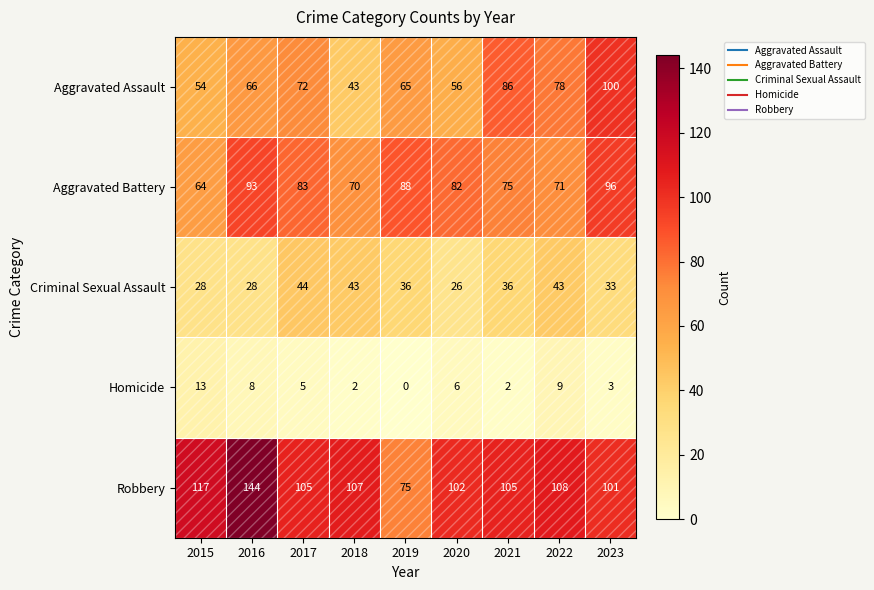

What is the sum of the Criminal Sexual Assault values at 2019 and 2022?

79